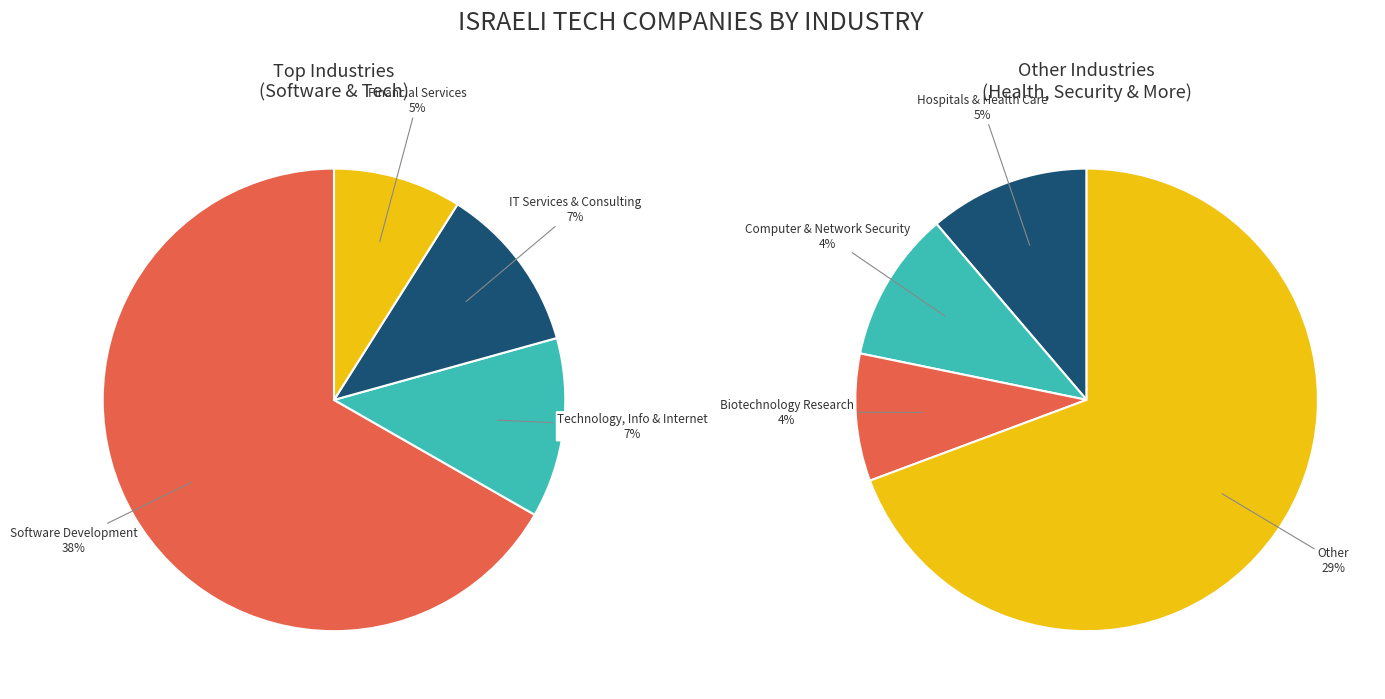

Which has a higher value, Hospitals and Health Care or IT Services and IT Consulting?

IT Services and IT Consulting